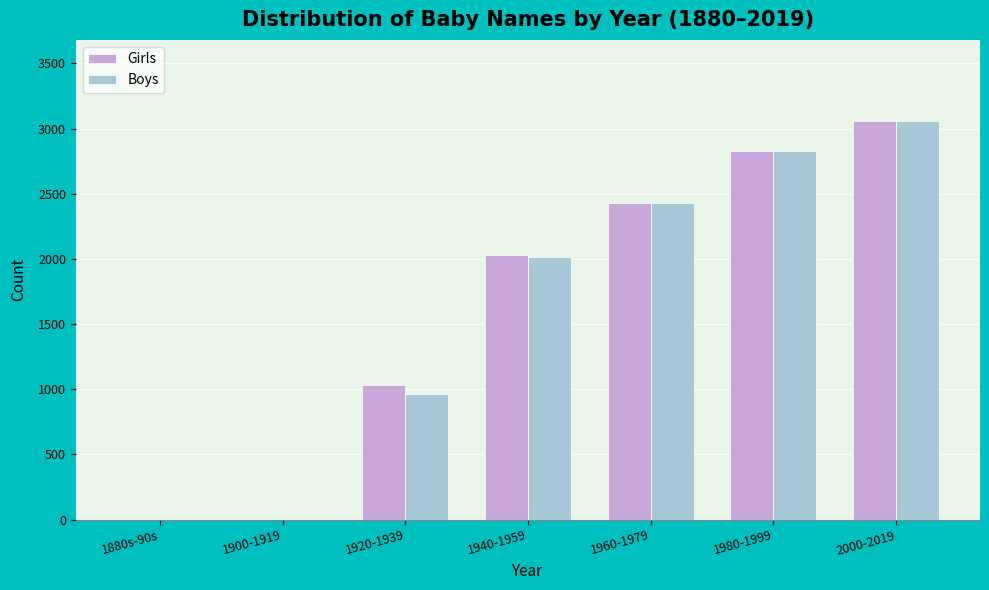

Reading left to right, what are all the values shown in this chart?

Girls: 1880s-90s=0	1900-1919=0	1920-1939=1033	1940-1959=2027	1960-1979=2430	1980-1999=2830	2000-2019=3059
Boys: 1880s-90s=0	1900-1919=0	1920-1939=964	1940-1959=2014	1960-1979=2430	1980-1999=2830	2000-2019=3059